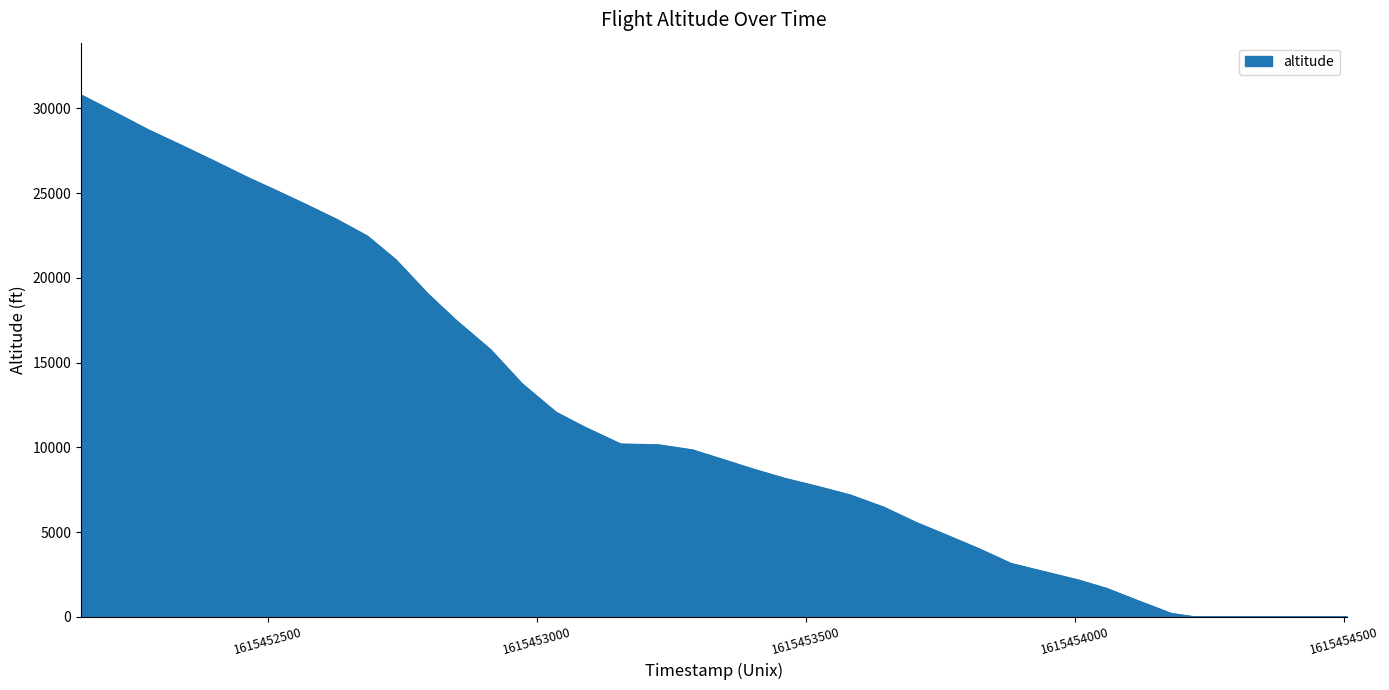

How many lines are shown in the chart?

1